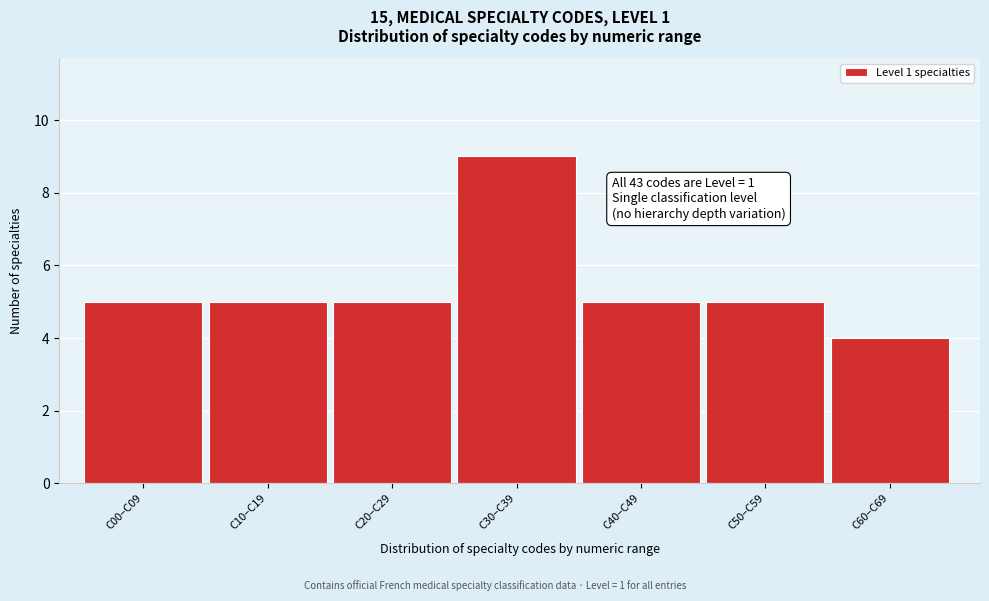

Reading right to left, what are all the values shown in this chart?

4	5	5	9	5	5	5